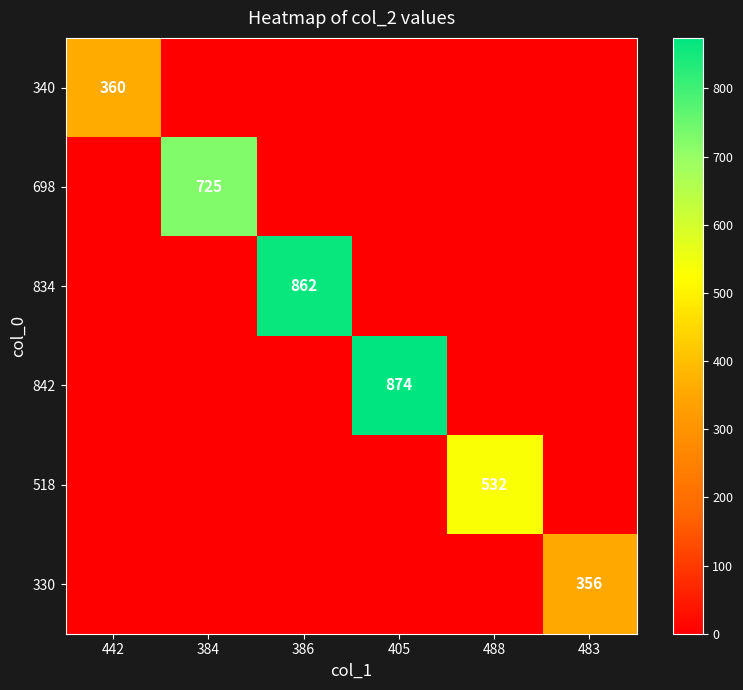

How many data points does each series have?

6